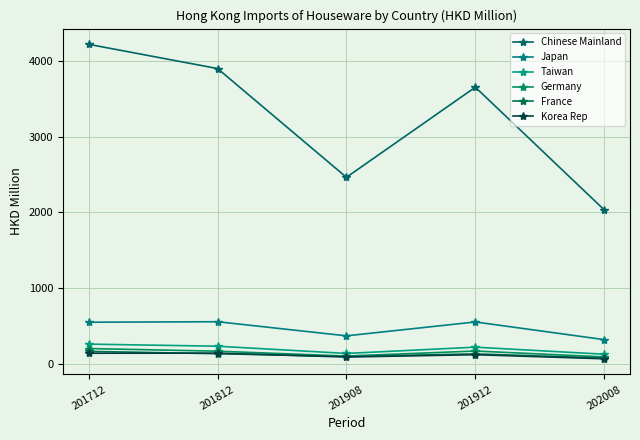

Count the number of data series in this chart.

6